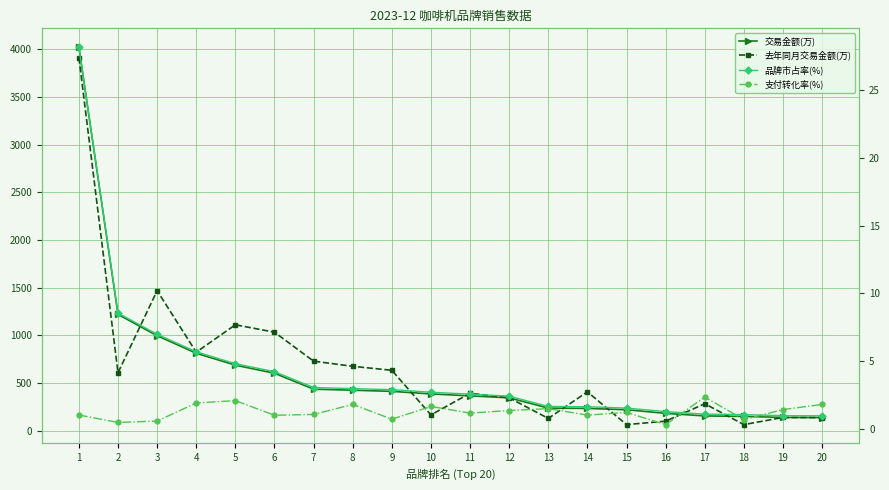

True or false: 去年同月交易金额(万) has more than 1 points higher than both neighbors.

True